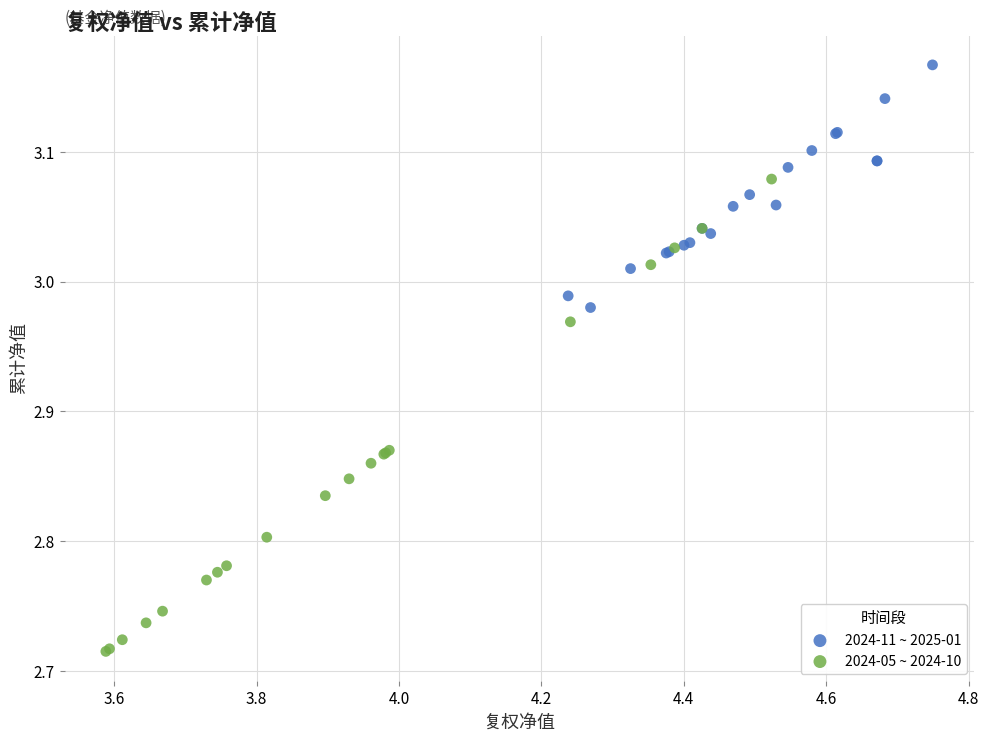

Which series contains the lowest Y value?

2024-05 ~ 2024-10